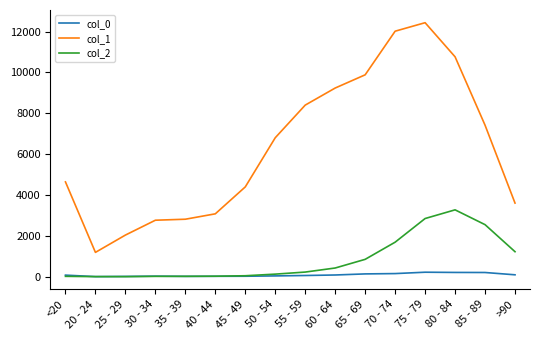

Rank the series by their maximum value, from highest to lowest.

col_1, col_2, col_0